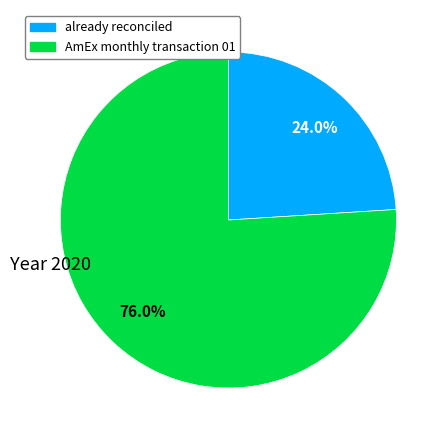

Does any single category account for the majority?

Yes